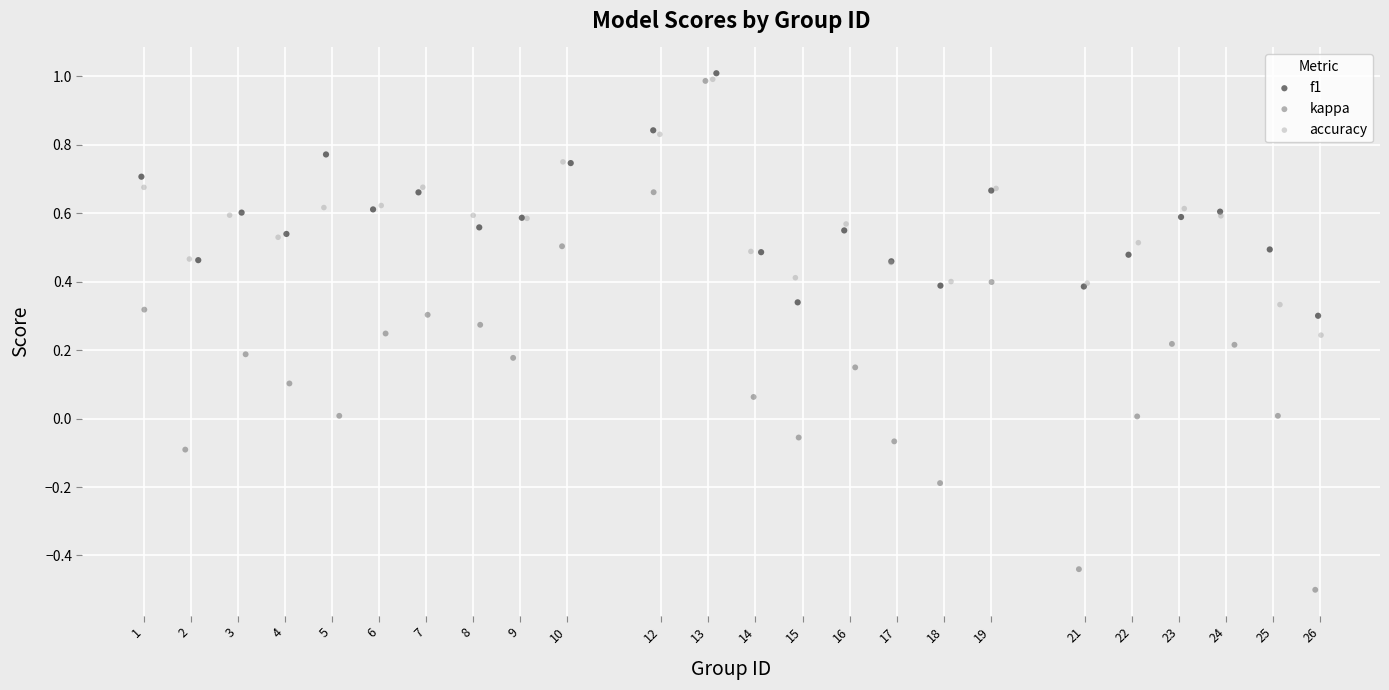

What are all the series names shown in the legend?

f1, kappa, accuracy